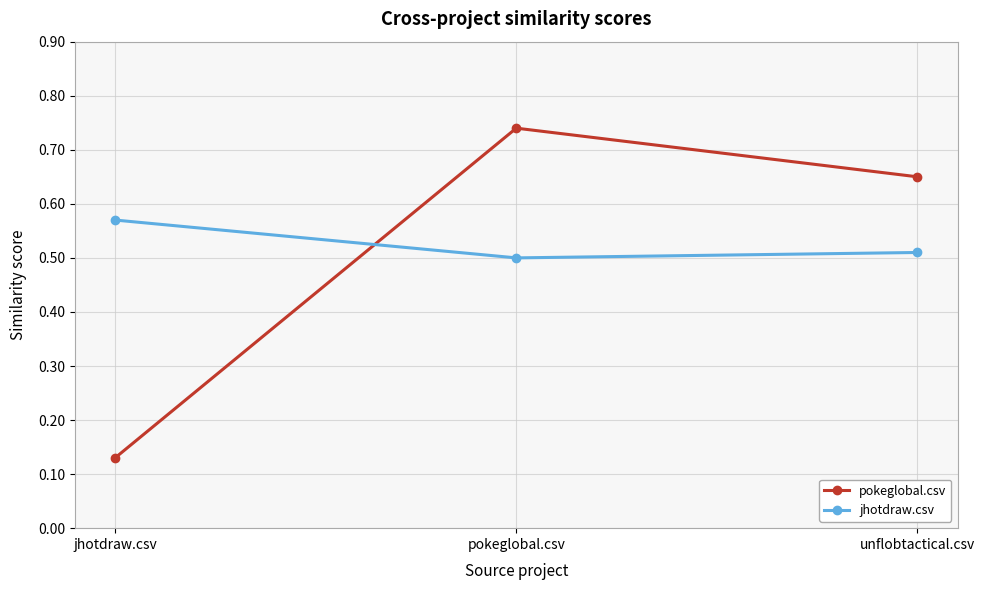

Count the pokeglobal.csv values in the range 0 to 1.

3